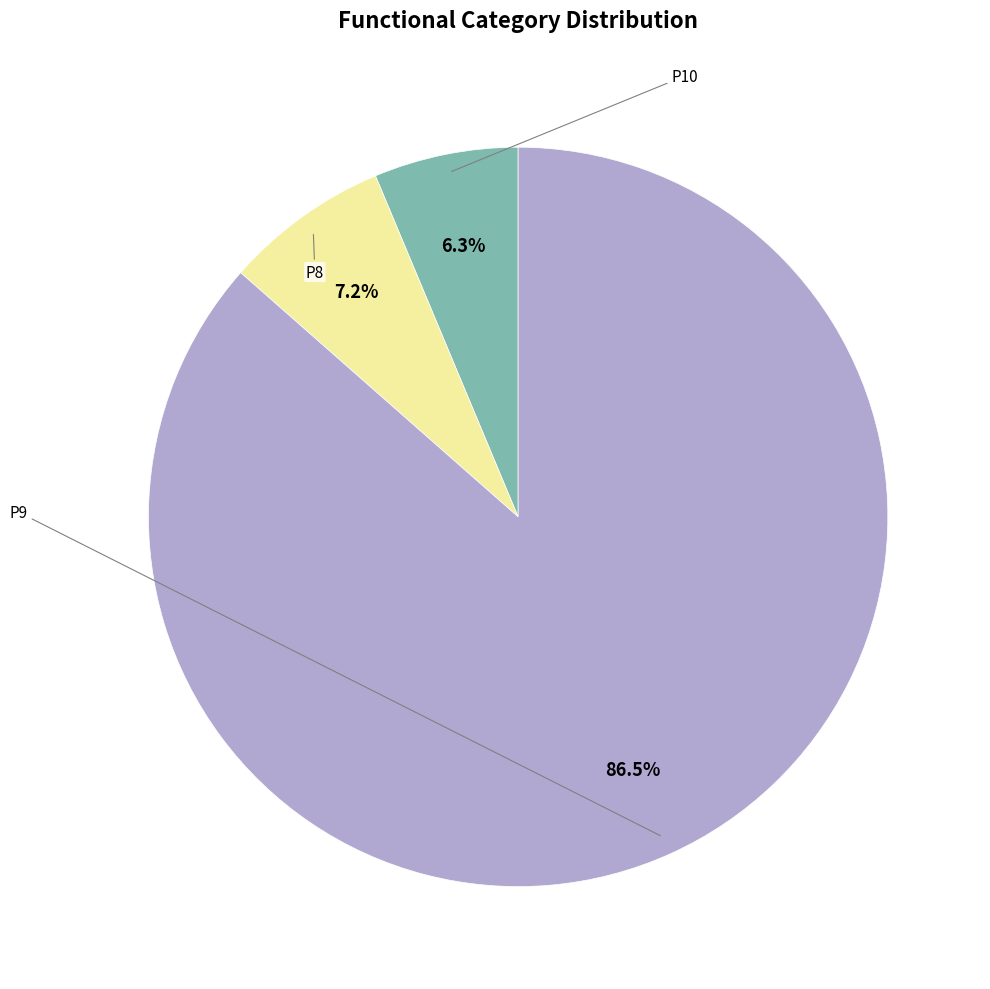

Count the number of slices in the pie.

3